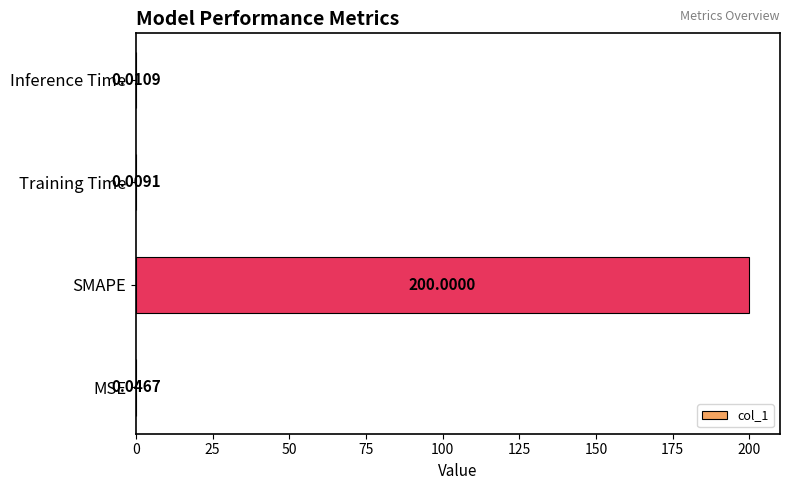

What is the greatest value displayed?

200.0